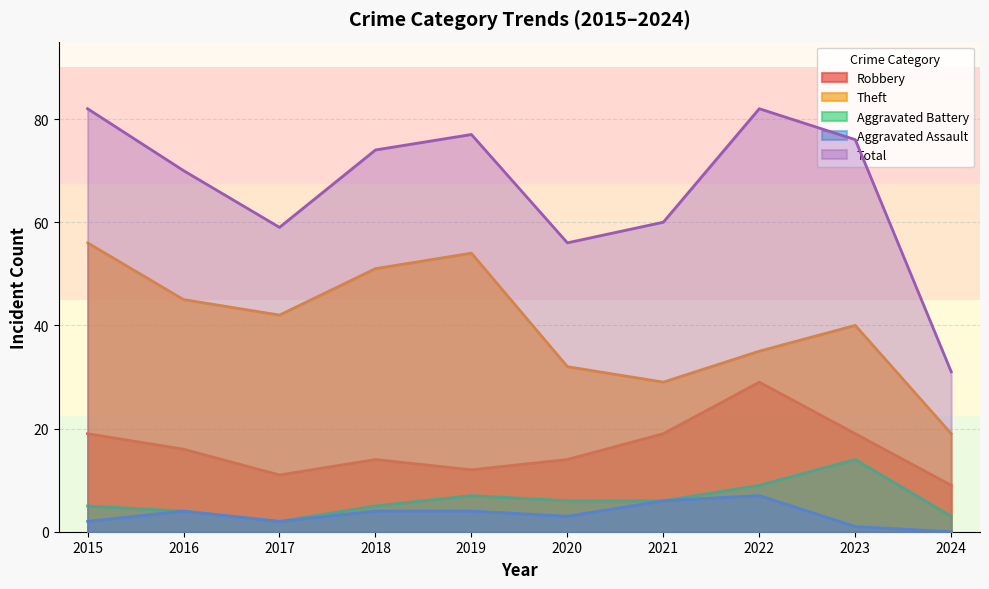

Reading left to right, what are all the values shown in this chart?

Robbery: 19	16	11	14	12	14	19	29	19	9
Theft: 56	45	42	51	54	32	29	35	40	19
Aggravated Battery: 5	4	2	5	7	6	6	9	14	3
Aggravated Assault: 2	4	2	4	4	3	6	7	1	0
Total: 82	70	59	74	77	56	60	82	76	31